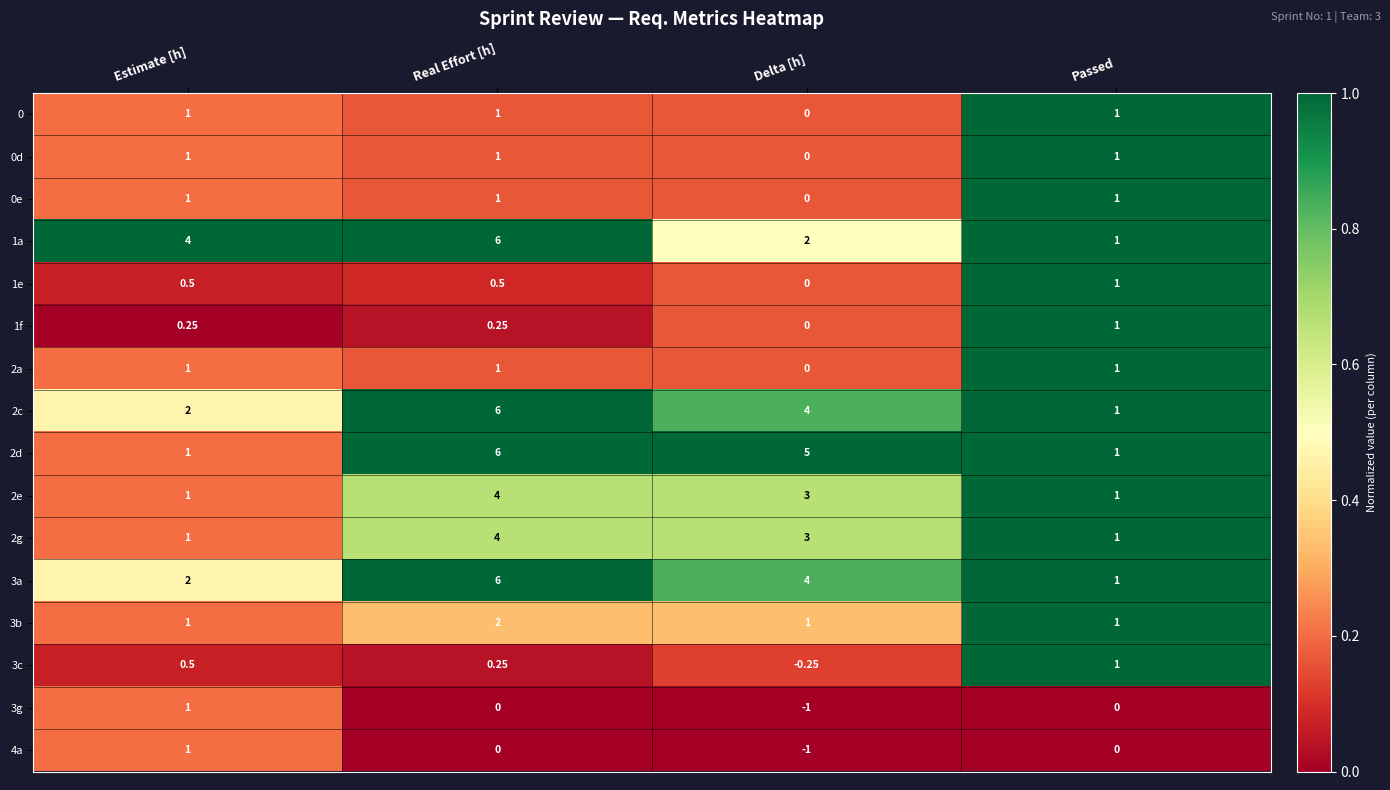

At which category does the chart reach its minimum across all series?

Delta [h]